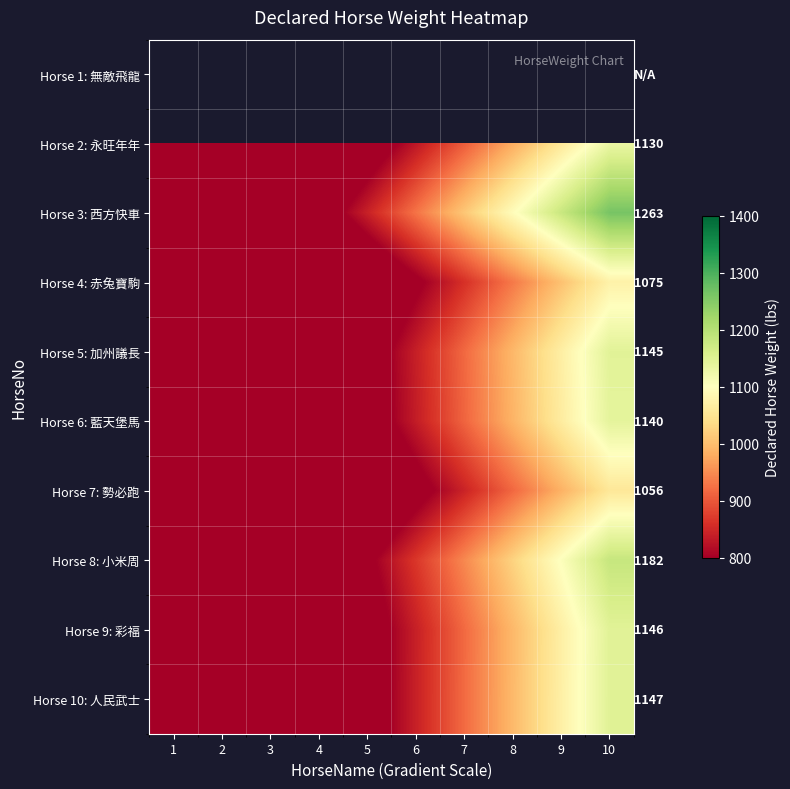

What is the approximate value of Horse 6: 藍天堡馬 at 6?

836.0